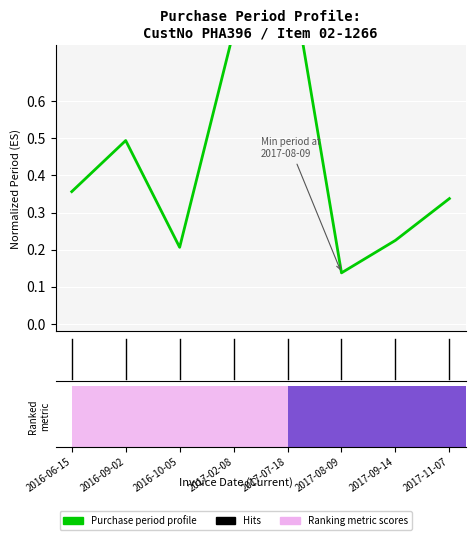

Reading left to right, extract all data points from this chart.

0.4	0.5	0.2	0.8	1.0	0.1	0.2	0.3